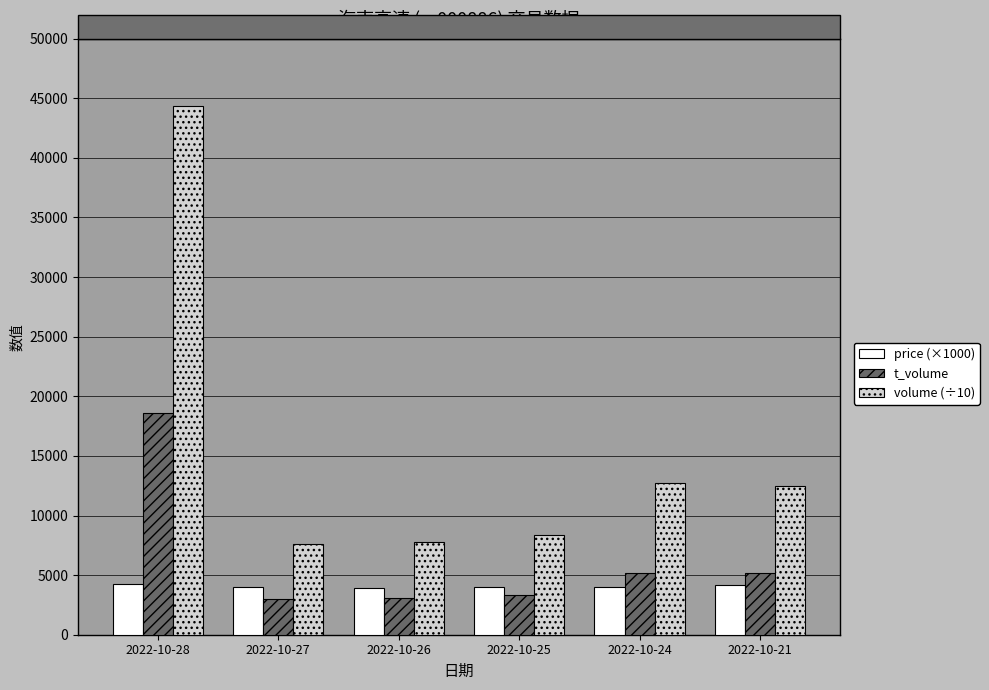

Is it true that price (×1000) equals 4170.0 at 2022-10-21?

True